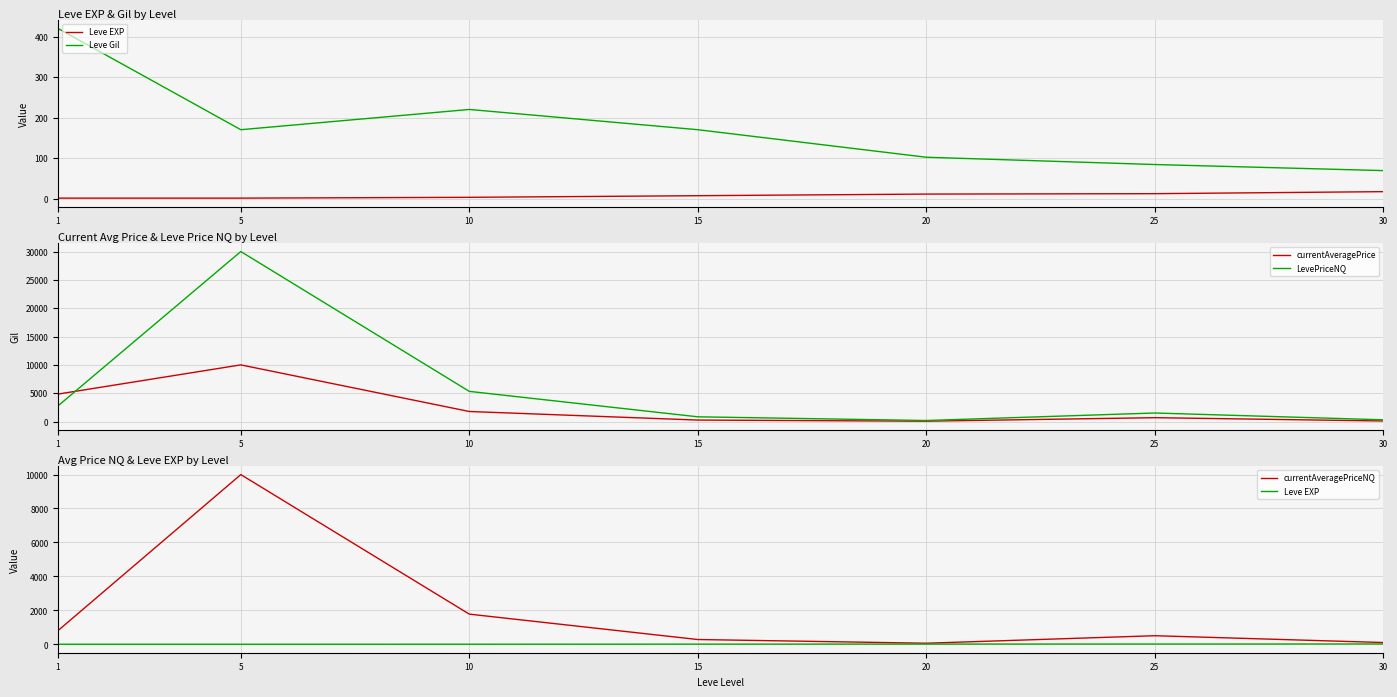

At 20, list the series in order from largest to smallest.

LevePriceNQ, Leve Gil, currentAveragePrice, currentAveragePriceNQ, Leve EXP